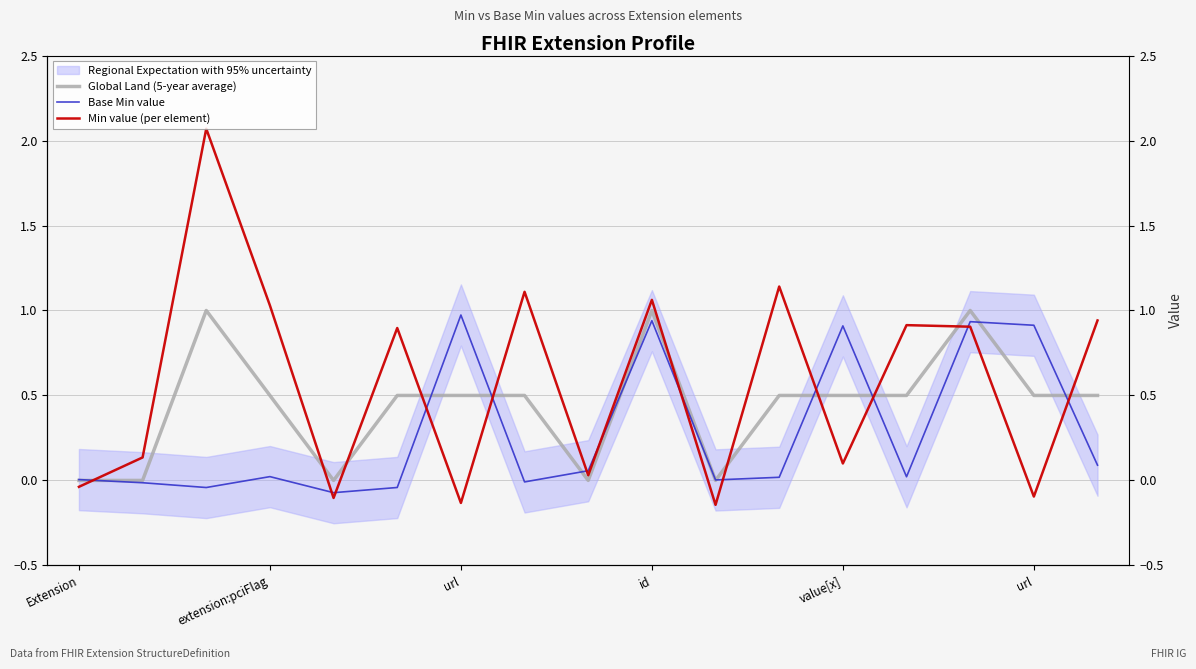

Reading left to right, list all the values displayed in this chart.

Global Land (5-year average): 0.0	0.0	1.0	0.5	0.0	0.5	0.5	0.5	0.0	1.0	0.0	0.5	0.5	0.5	1.0	0.5	0.5
Base Min value: 0.0	-0.0	-0.0	0.0	-0.1	-0.0	1.0	-0.0	0.1	0.9	0.0	0.0	0.9	0.0	0.9	0.9	0.1
Min value (per element): -0.0	0.1	2.1	1.0	-0.1	0.9	-0.1	1.1	0.0	1.1	-0.1	1.1	0.1	0.9	0.9	-0.1	0.9